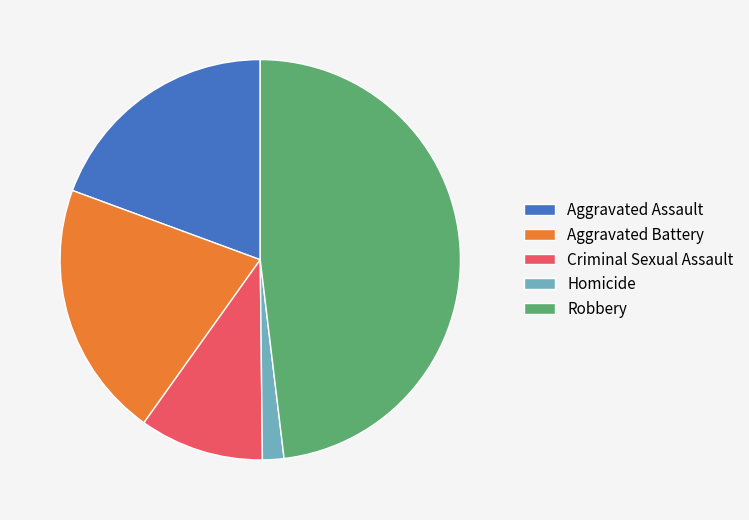

Count the number of slices in the pie.

5